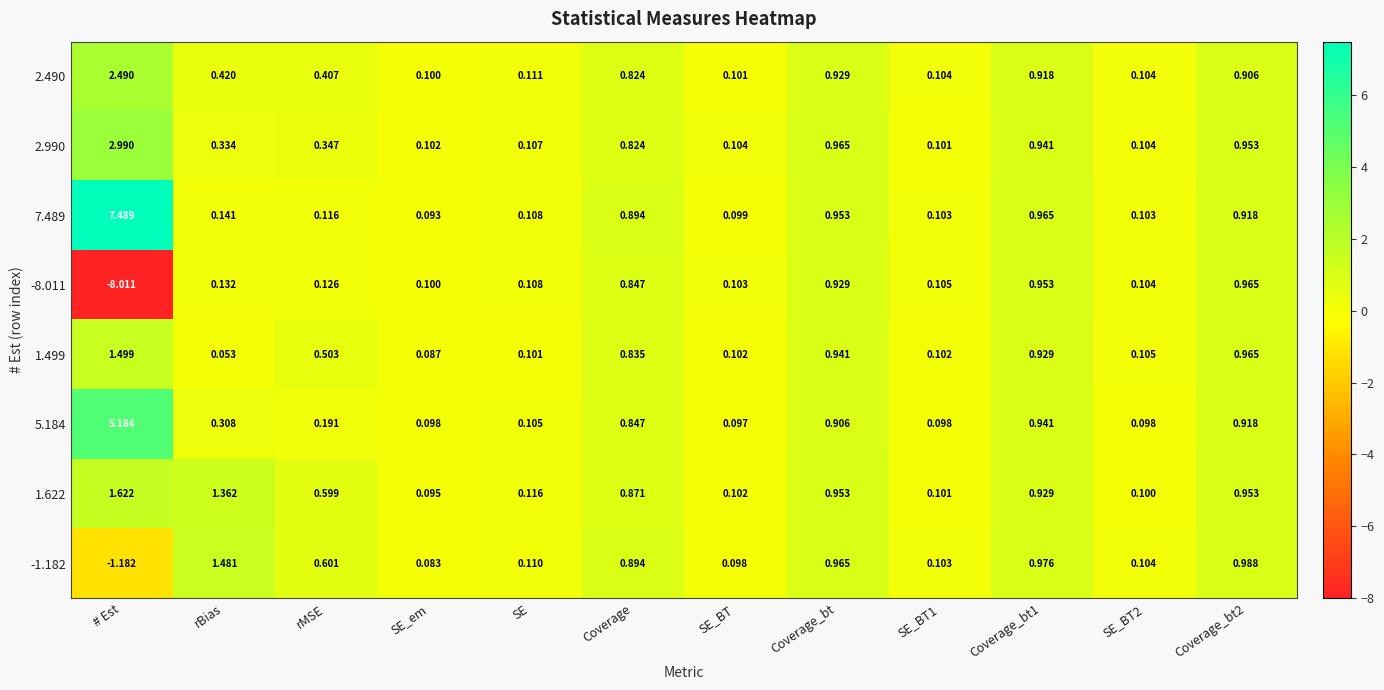

Is the value of 2.990 at Coverage_bt2 greater than the value of -8.011 at SE_em?

Yes